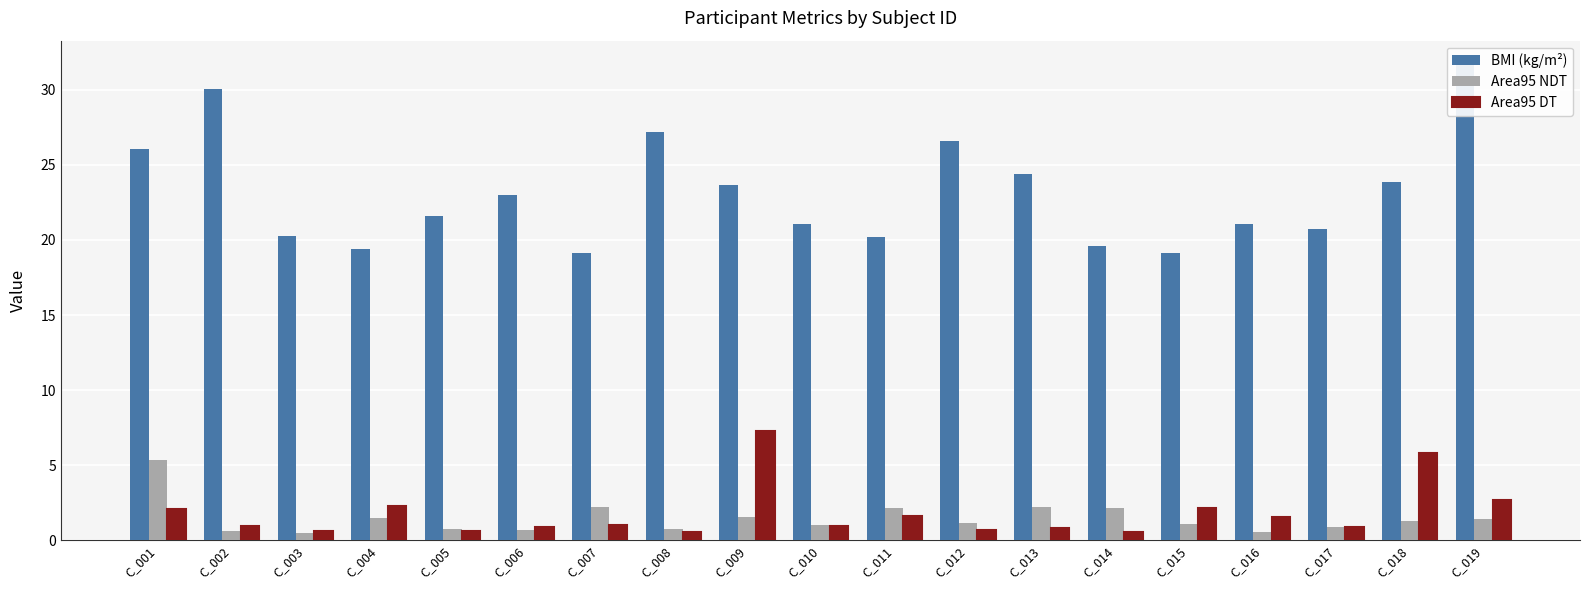

Rank the categories by Area95 NDT value from lowest to highest.

C_003, C_016, C_002, C_006, C_008, C_005, C_017, C_010, C_015, C_012, C_018, C_019, C_004, C_009, C_014, C_011, C_013, C_007, C_001